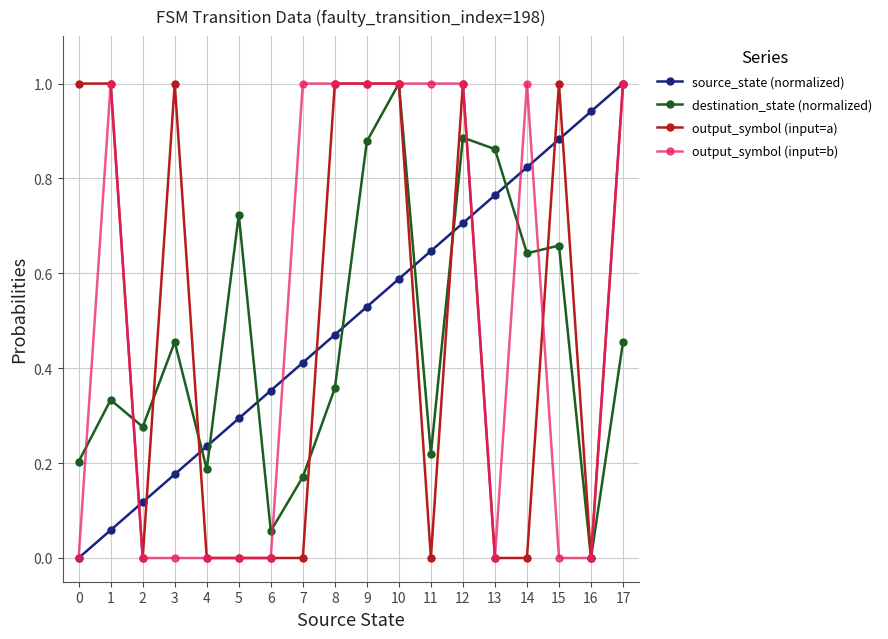

Is it true that output_symbol (input=a) equals 0.0 at 11?

True